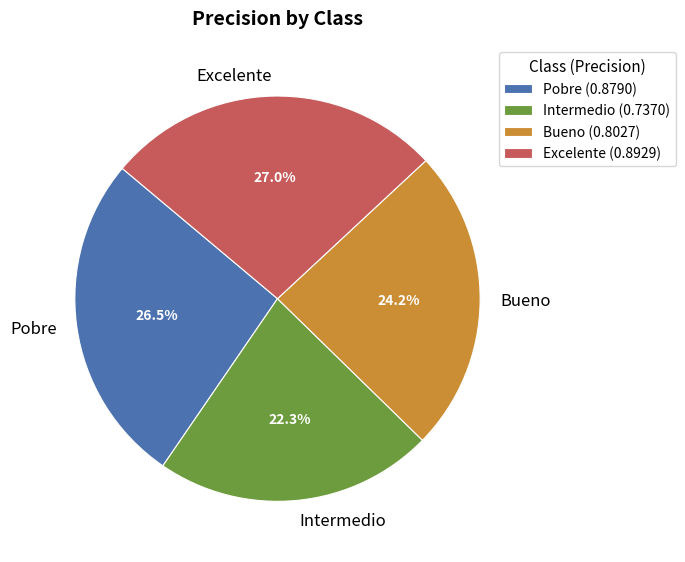

How much of the chart is everything except Excelente?

73.0%